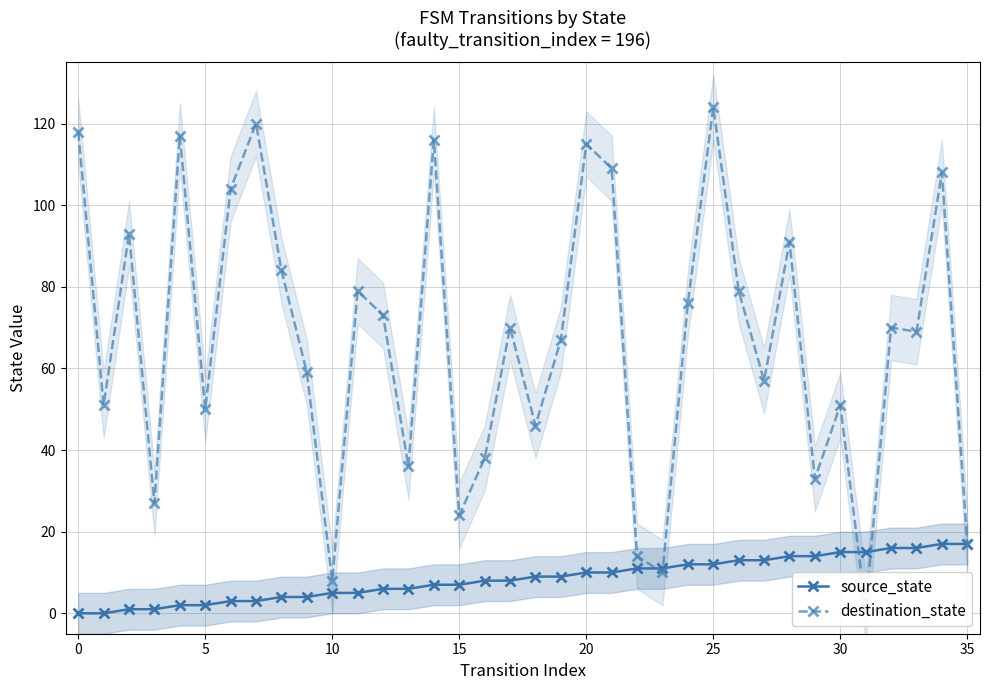

Does the chart display data point markers on the line(s)?

Yes